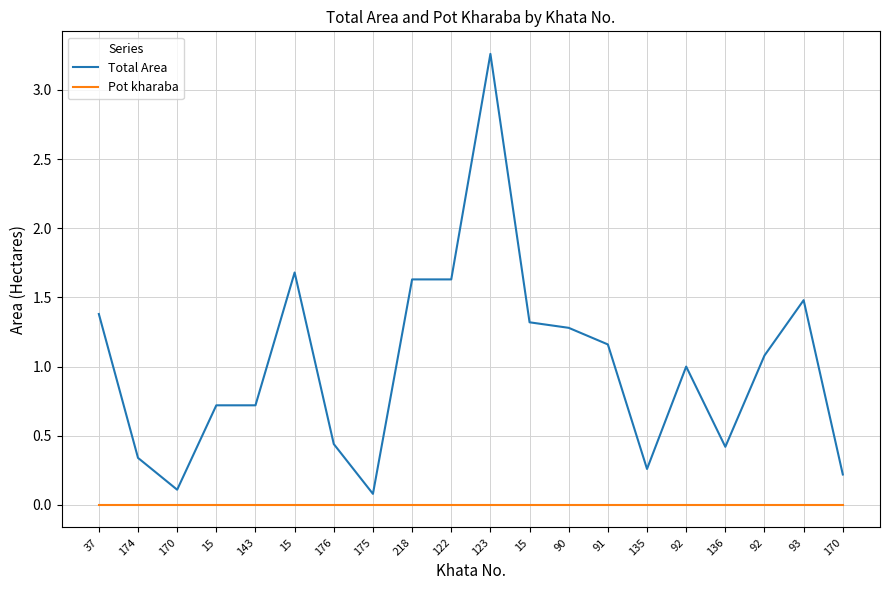

Which has a higher value, 175 or 135?

135